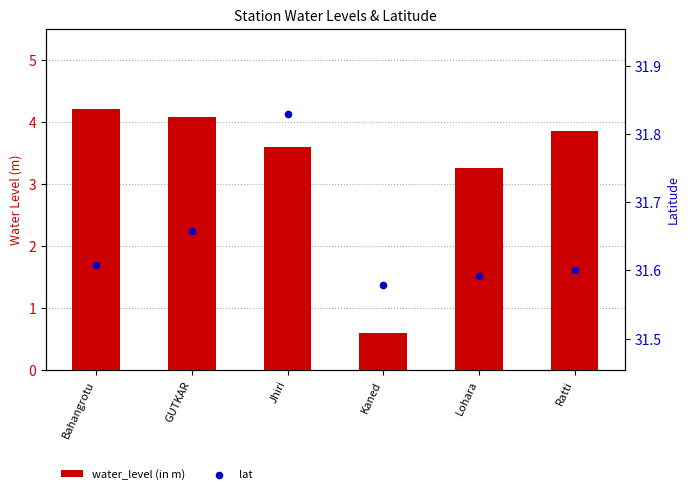

At how many categories does at least one series exceed 7?

6